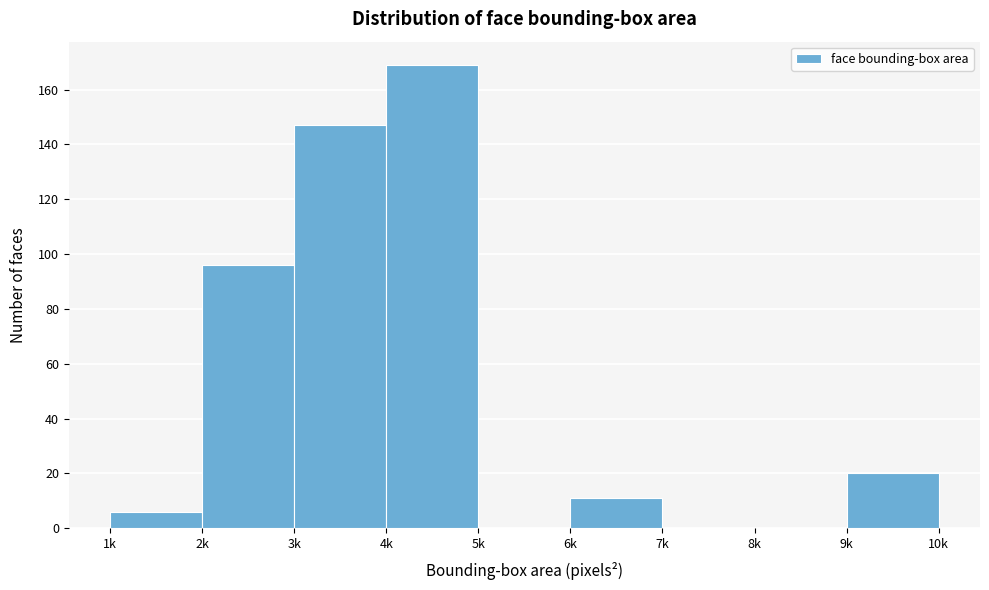

Reading right to left, list all the values displayed in this chart.

9k=20	8k=0	7k=0	6k=11	5k=0	4k=169	3k=147	2k=96	1k=6